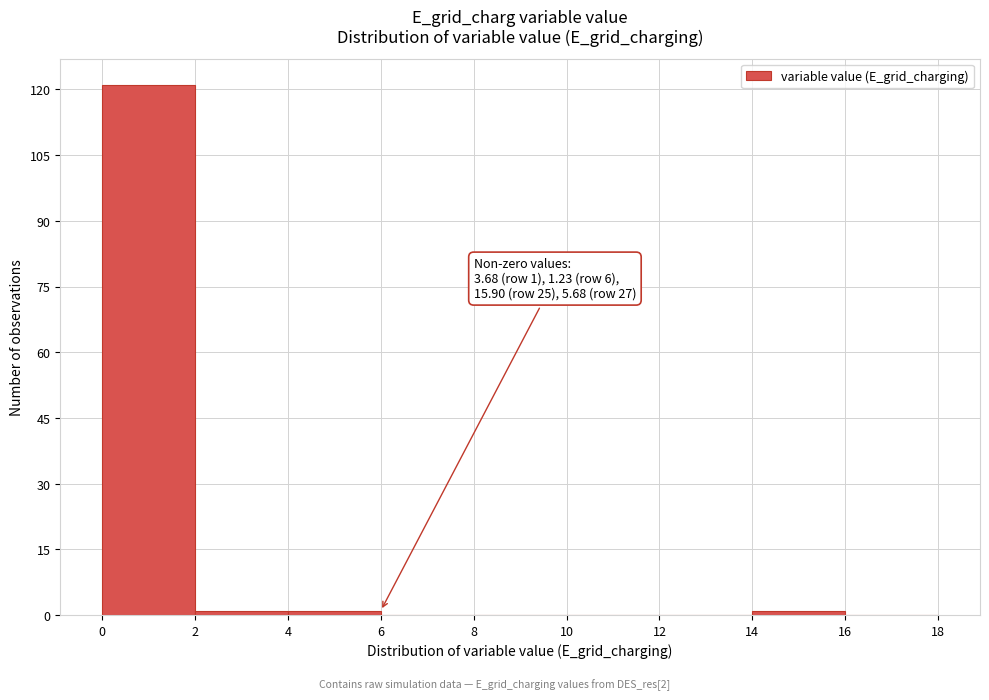

Over which range of the x-axis is the bar tallest?

0 to 2